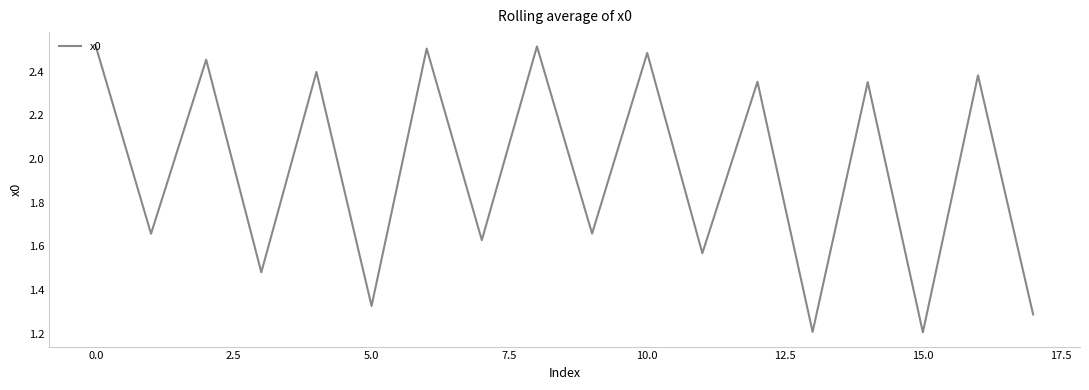

What is the smallest value displayed?

1.2